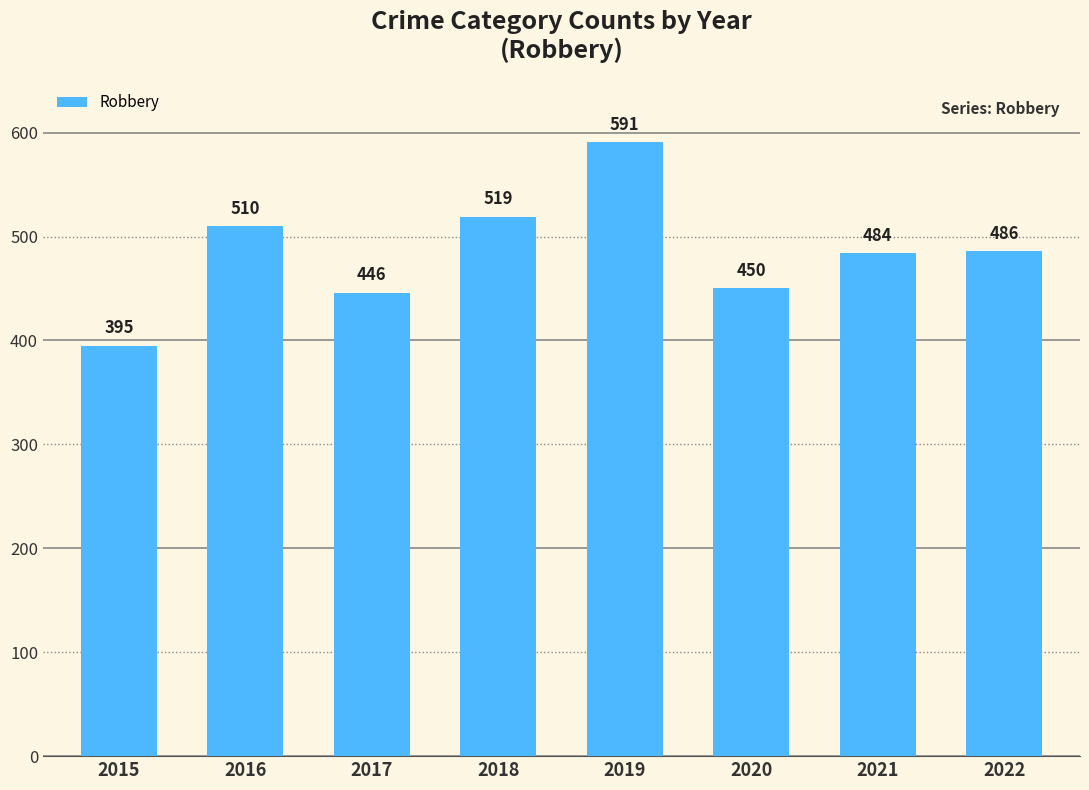

Rank the categories by value from lowest to highest.

2015, 2017, 2020, 2021, 2022, 2016, 2018, 2019